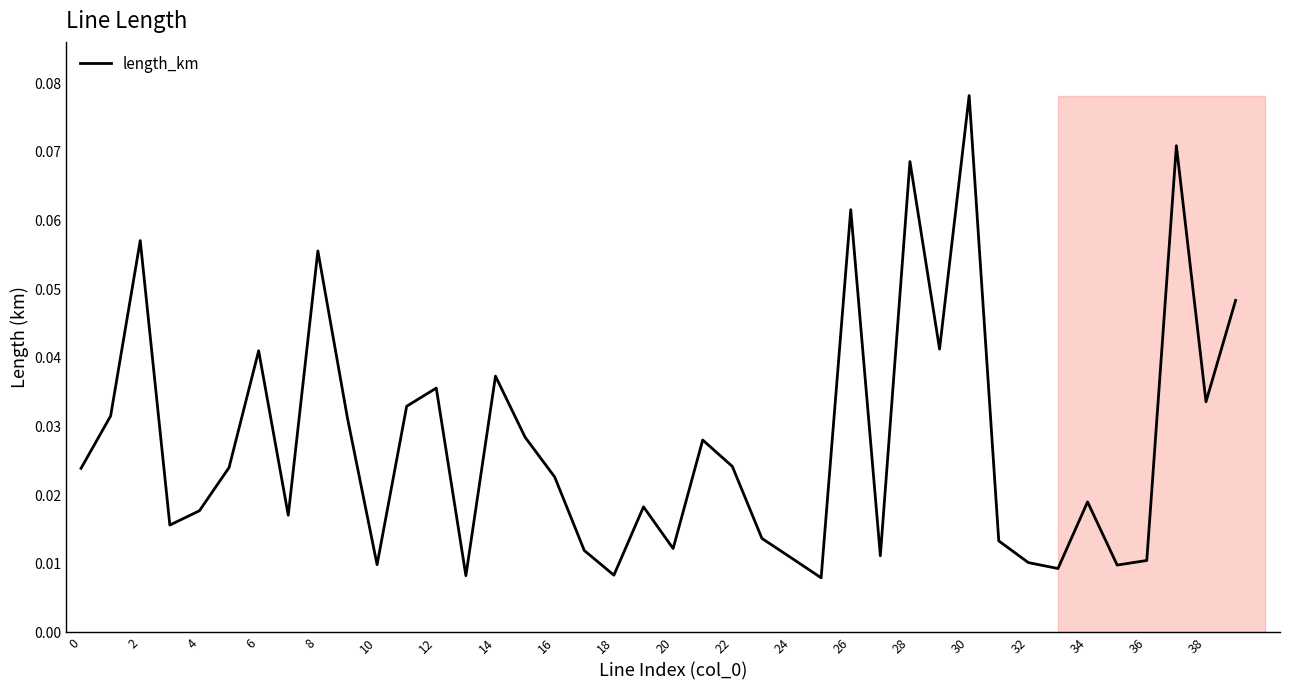

Is this an area chart (filled region under the line)?

Yes